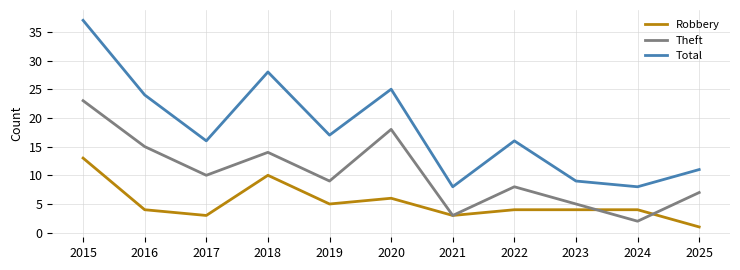

Rank the series by their average value, from lowest to highest.

Robbery, Theft, Total